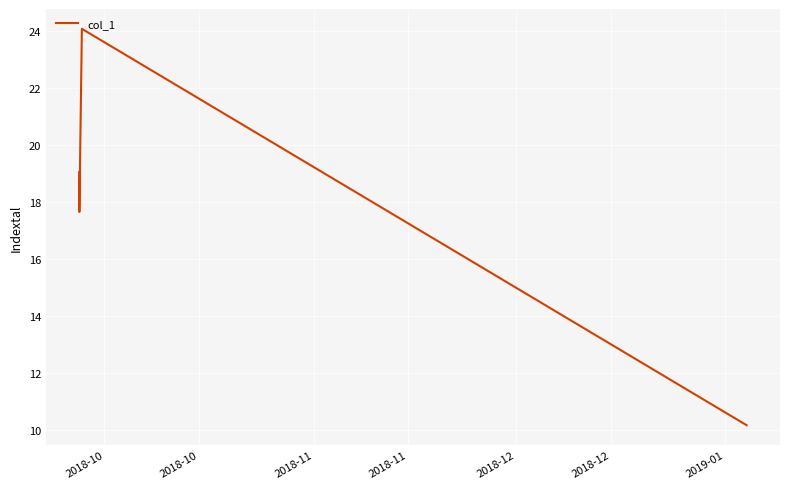

What is the difference between the maximum and minimum values?

13.9